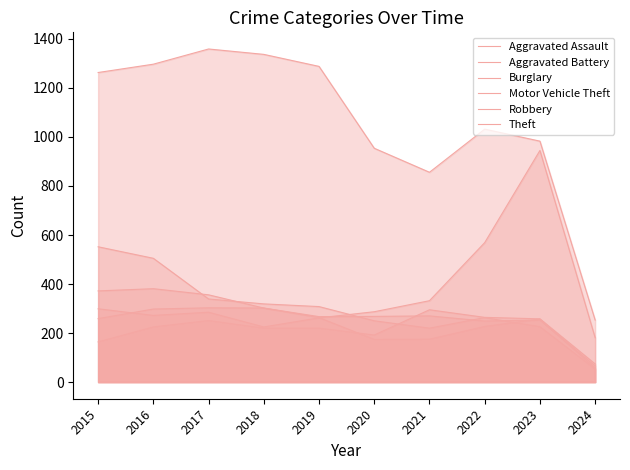

What is the difference between the highest and lowest values at 2019?

1068